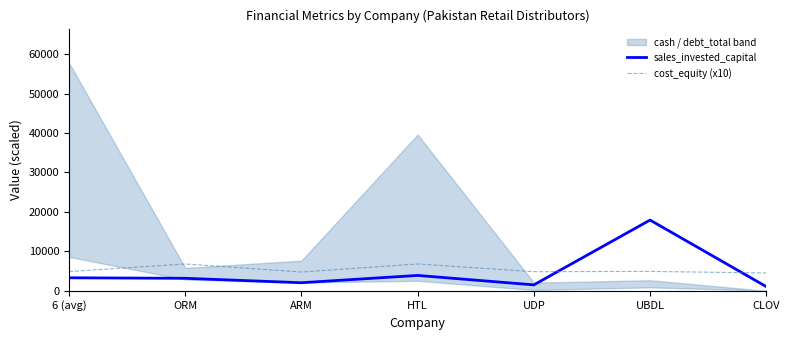

How many times do cost_equity (x10) and sales_invested_capital cross each other?

2